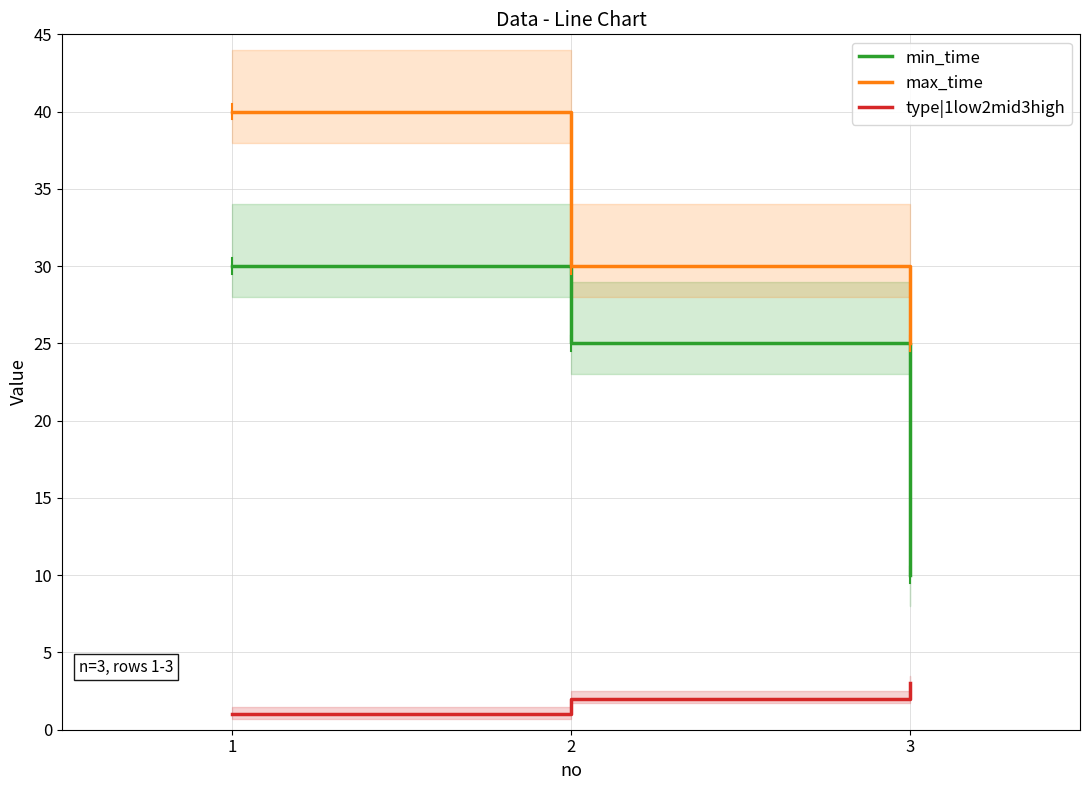

The type|1low2mid3high series shows 3 at 3. True or false?

True